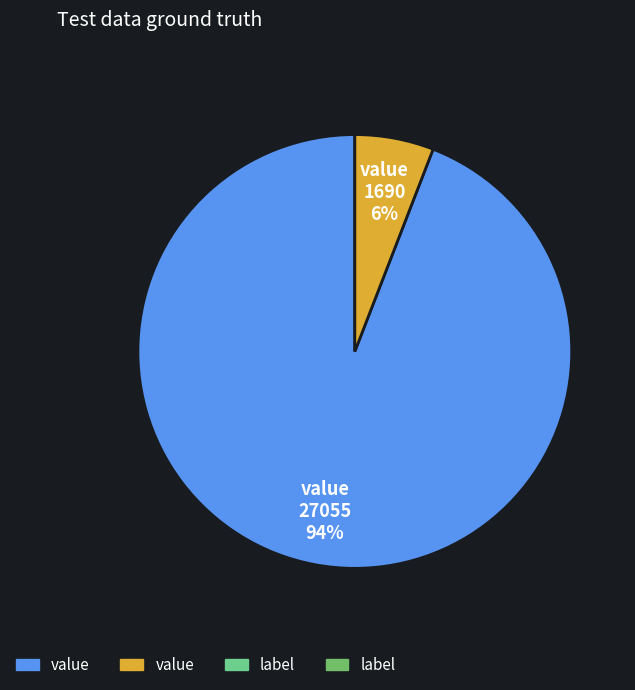

To the nearest percent, what is the difference between the largest and smallest slice percentages?

88%